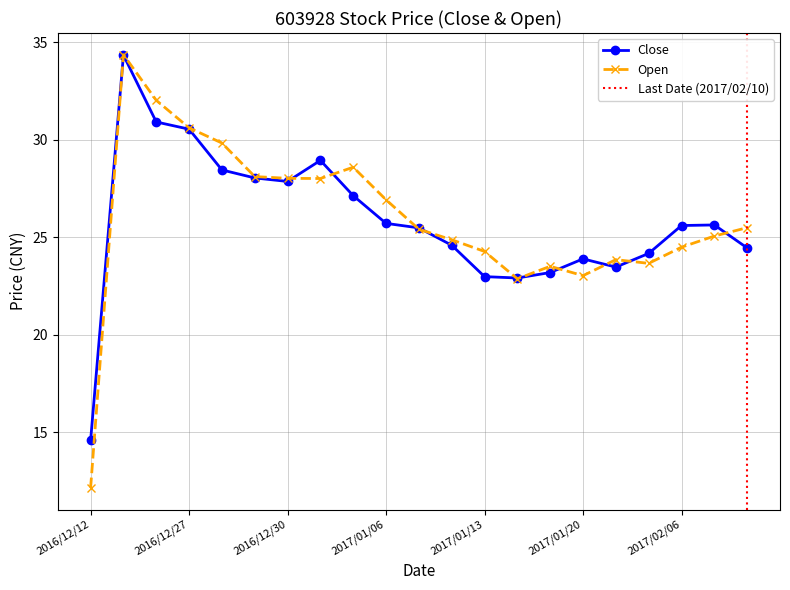

At which category does Open reach its first local valley?

2017/01/03